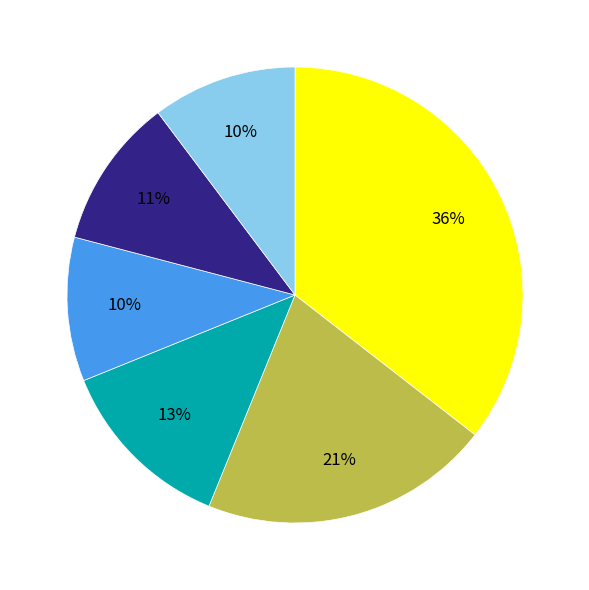

How many segments does this pie chart have?

6